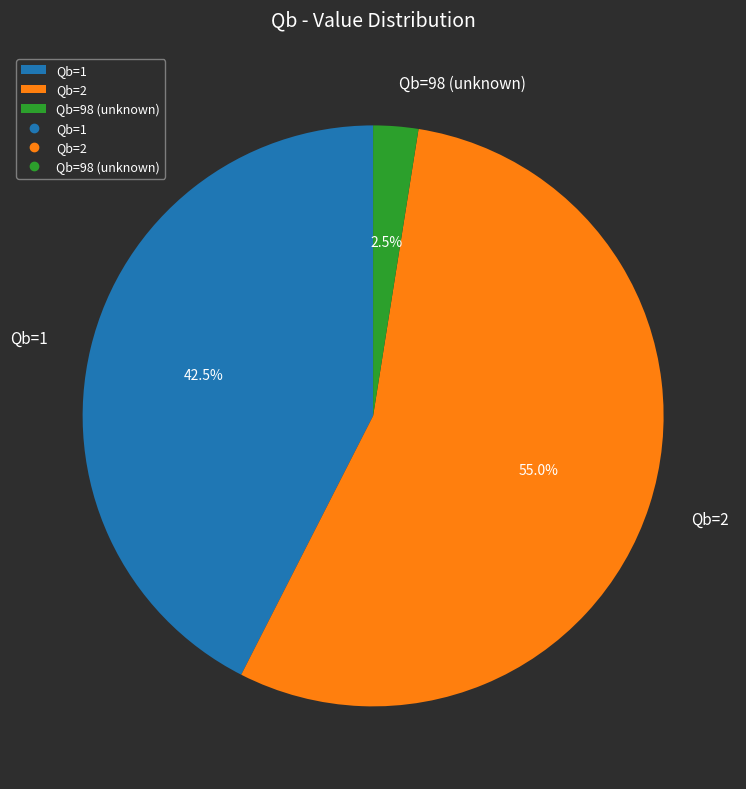

Which category has the biggest portion of the pie?

Qb=2